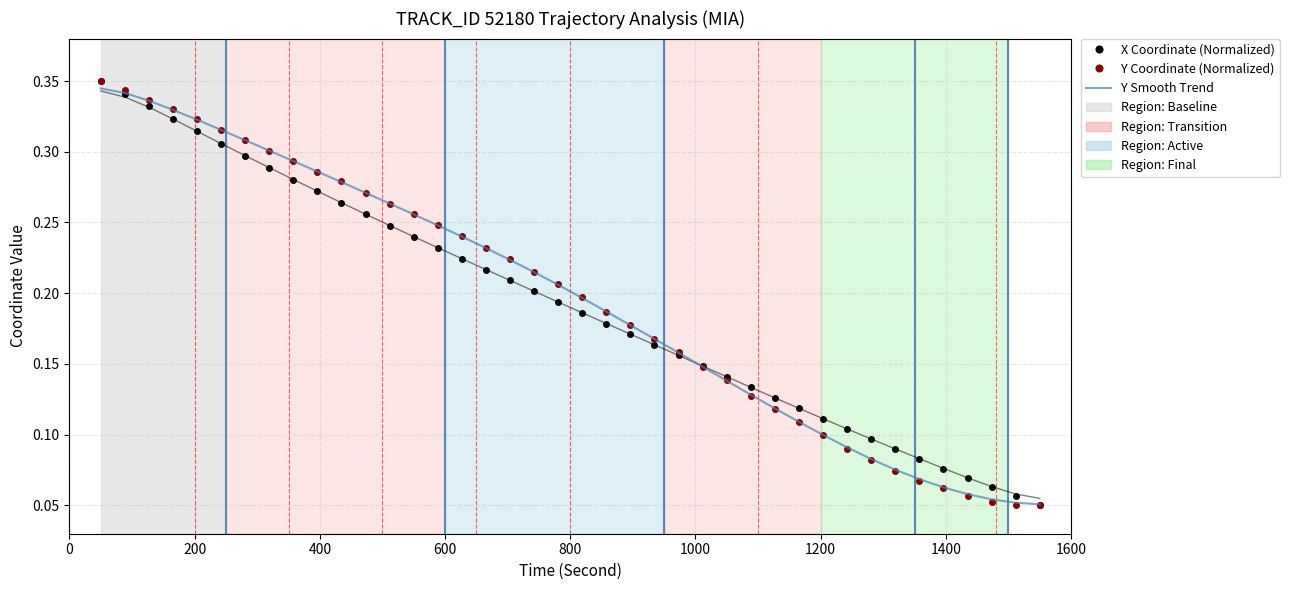

Which series has the largest range (max minus min)?

X Coordinate (Normalized)